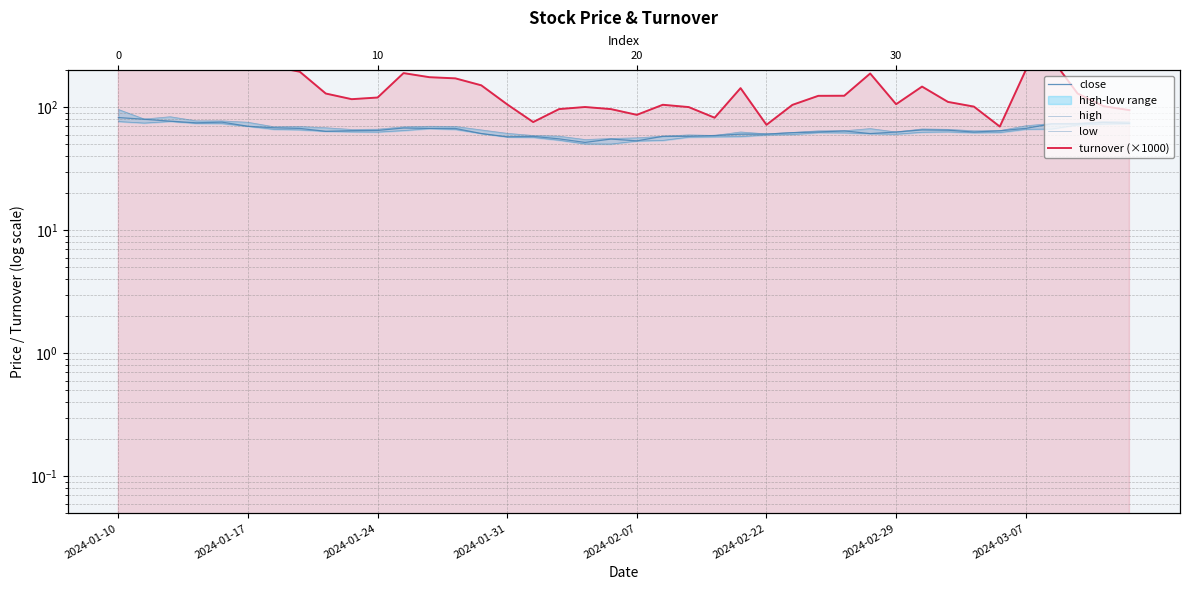

The value of turnover (×1000) at 2024-02-07 is 52.5. True or false?

False